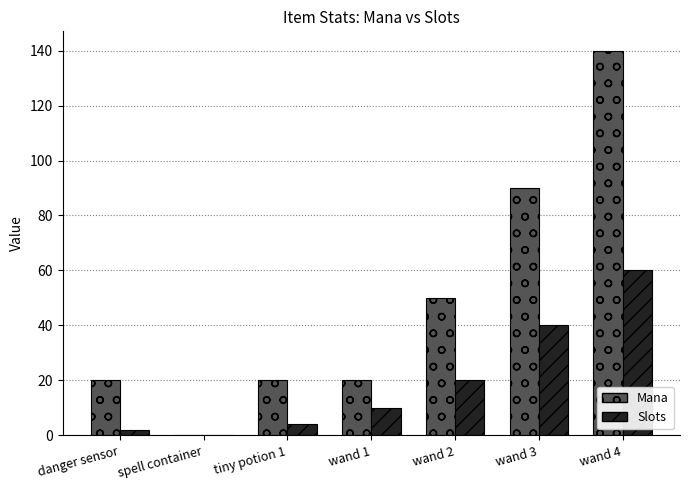

Which series has the widest spread of values?

Mana